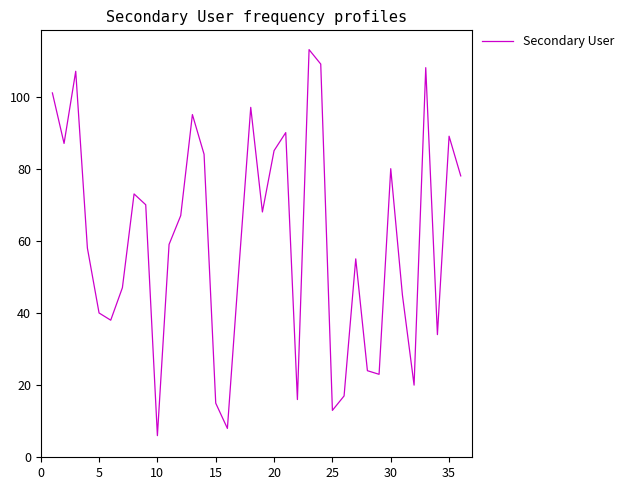

What is the difference between the maximum and minimum values?

107